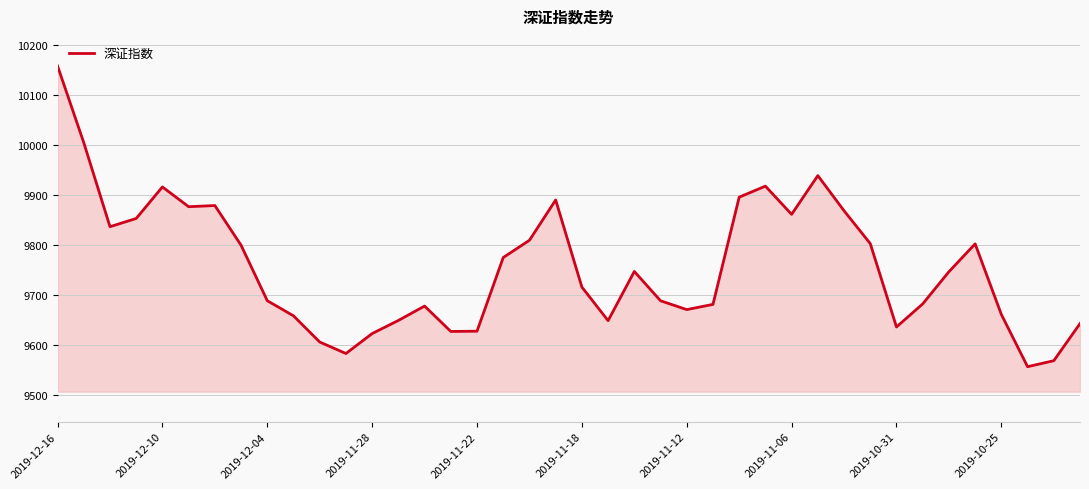

What is the difference between the maximum and minimum values?

602.5